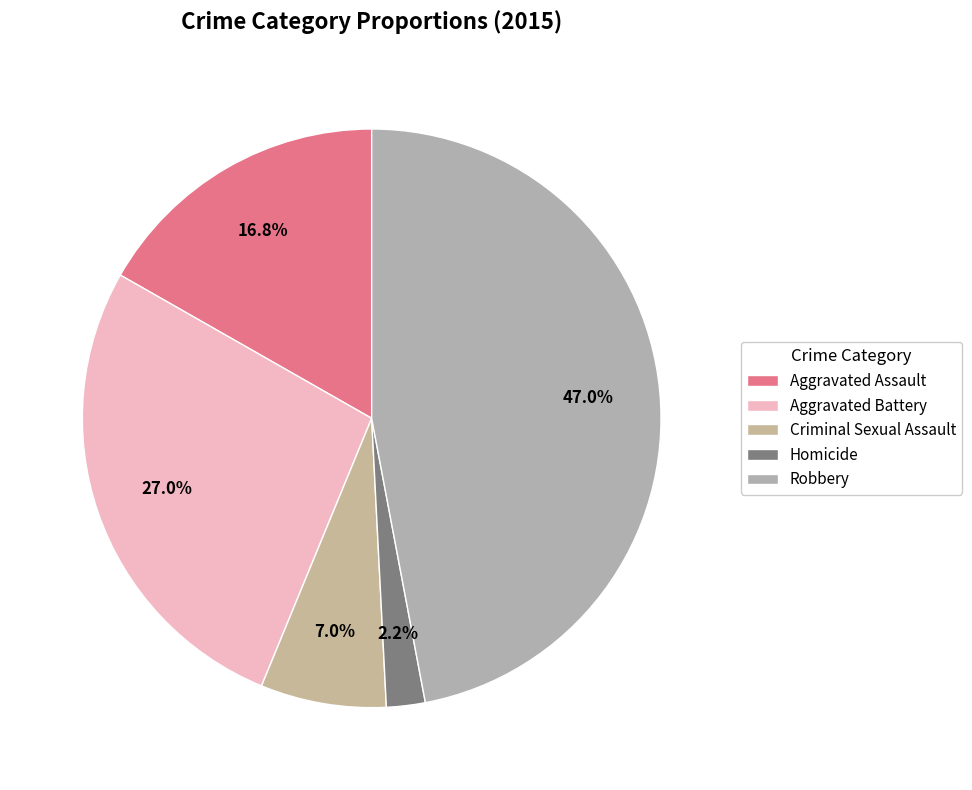

How many slices are in this pie chart?

5